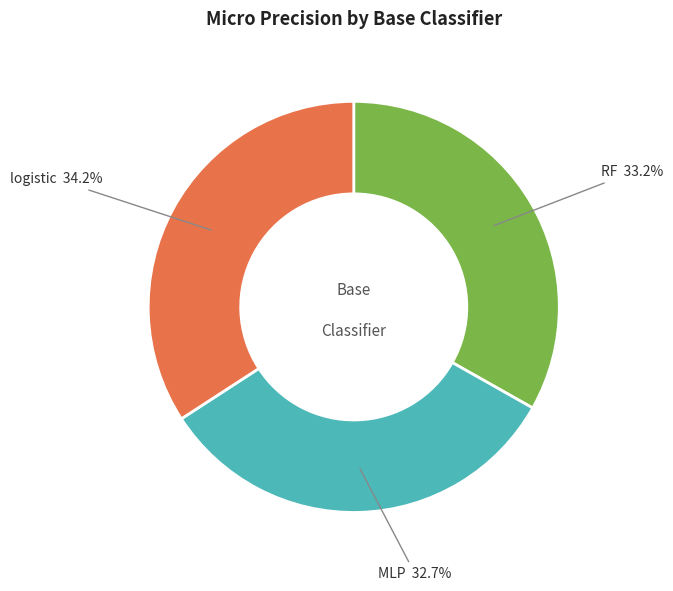

True or false: MLP accounts for 33% of the total.

True